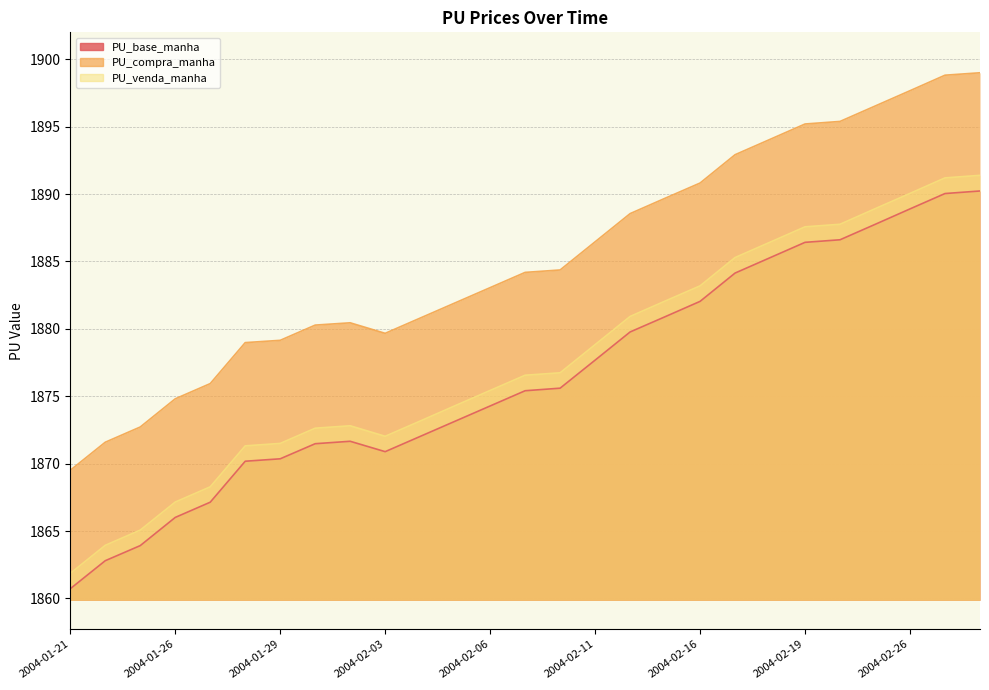

True or false: PU_venda_manha and PU_base_manha cross at least once.

False